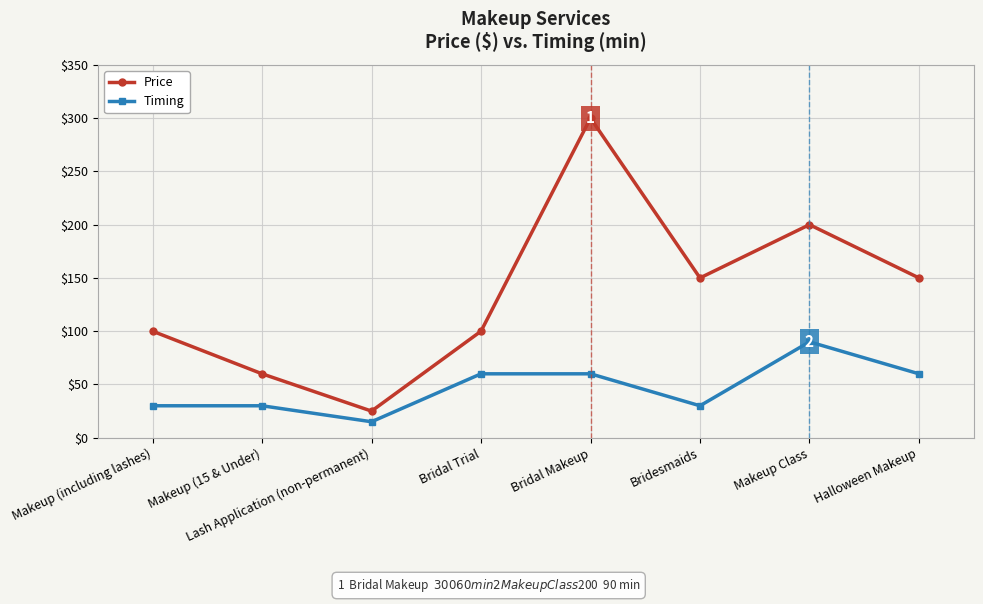

Which series changed the most between Bridesmaids and Halloween Makeup?

Timing